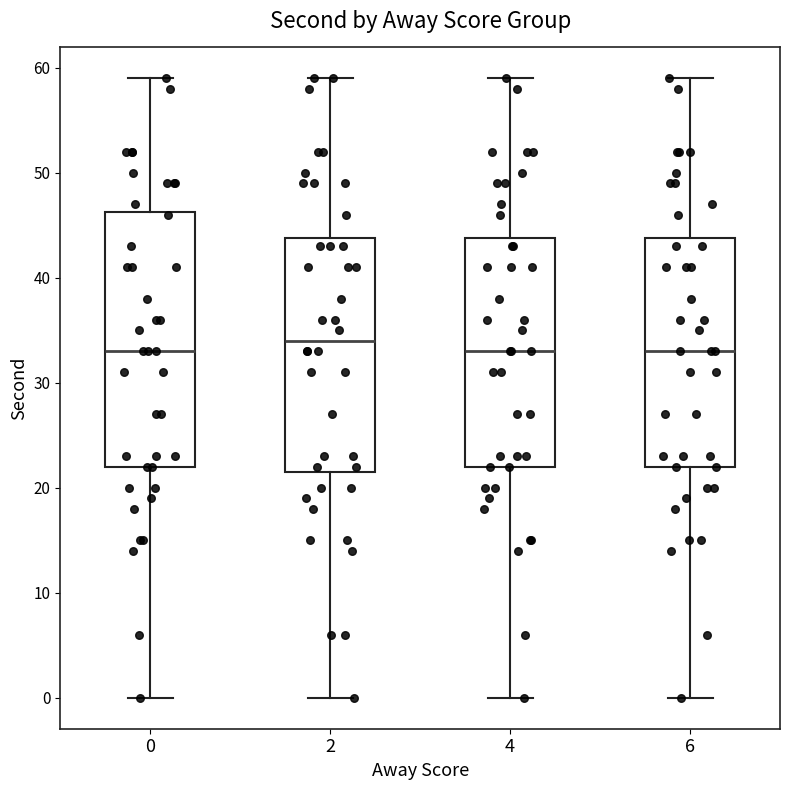

Reading left to right, transcribe this box plot: for each box, give where its median line is, the range the box spans, and where its two whiskers end, as read against the y-axis. The values are not printed on the chart, so give them approximately, as read against the axis.

0: median 33, box 22 to 46, whiskers 0 to 59
2: median 34, box 22 to 44, whiskers 0 to 59
4: median 33, box 22 to 44, whiskers 0 to 59
6: median 33, box 22 to 44, whiskers 0 to 59